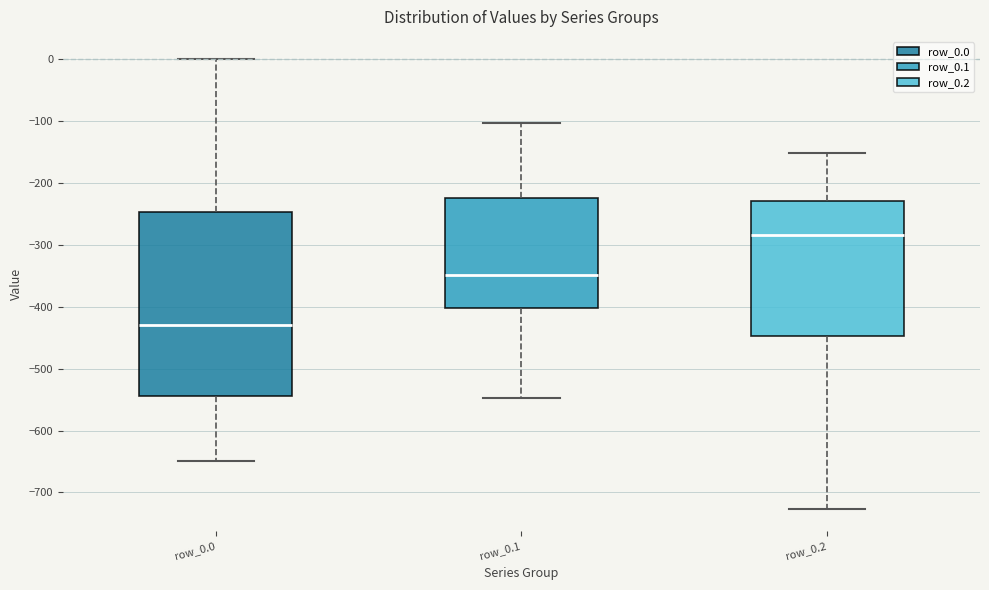

Reading left to right, read every box against the y-axis: the position of its median line, the range the box covers, and the ends of its whiskers. The values are not printed on the chart, so give them approximately, as read against the axis.

row_0.0: median -430, box -540 to -250, whiskers -650 to 0
row_0.1: median -350, box -400 to -220, whiskers -550 to -100
row_0.2: median -280, box -450 to -230, whiskers -730 to -150